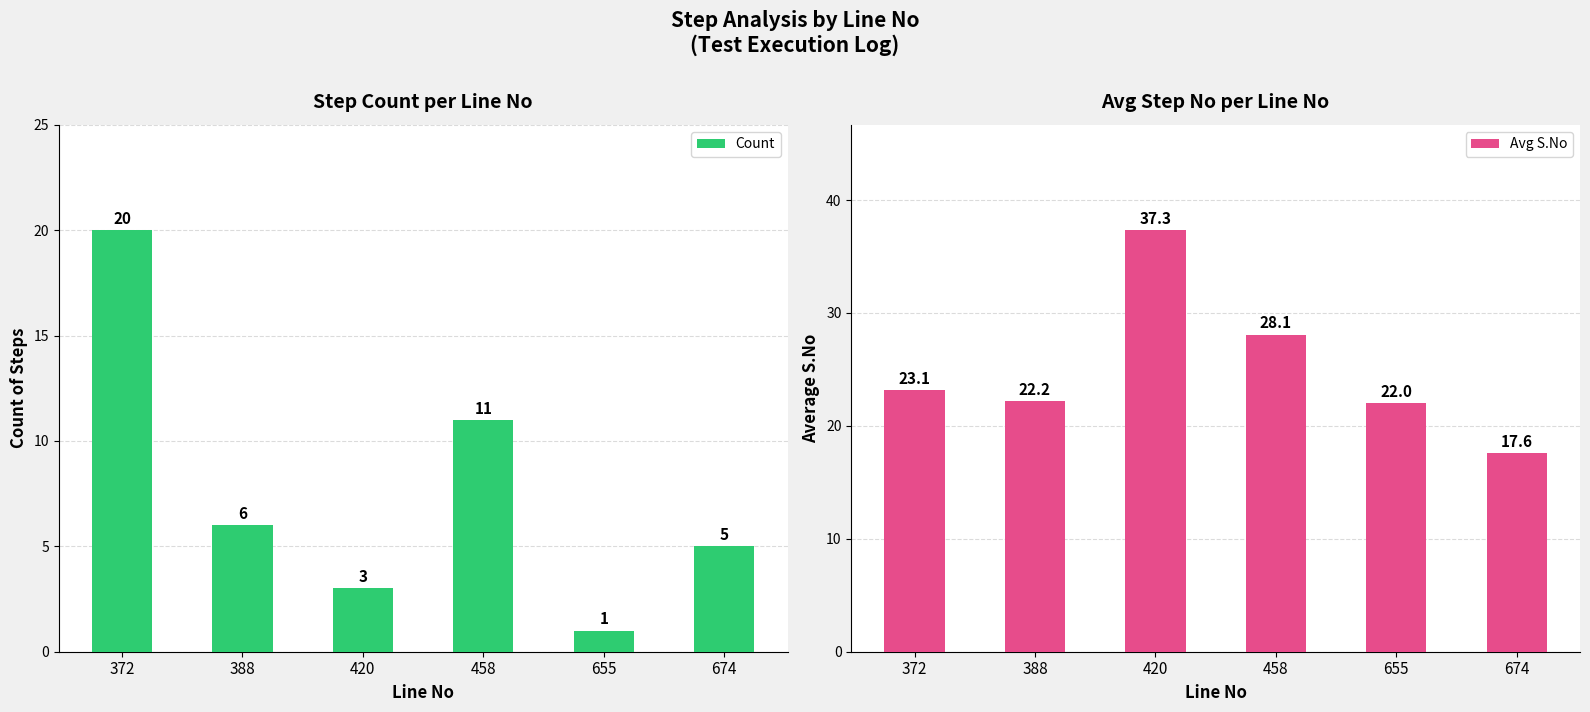

Which has a higher value, 655 or 458?

458